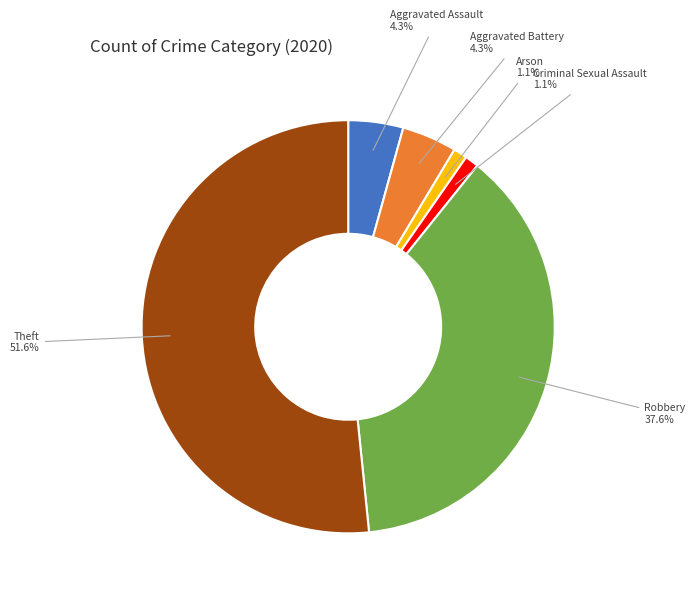

Is there a majority slice in this chart?

Yes